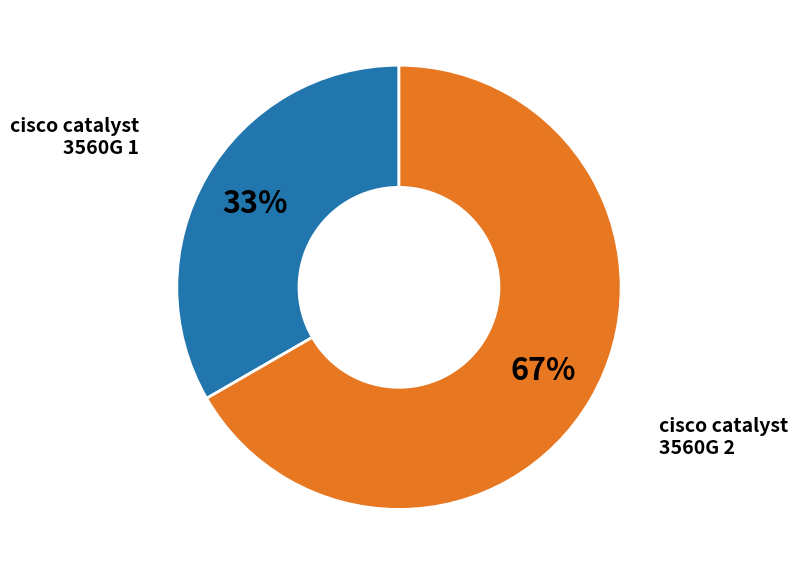

How many slices are in this pie chart?

2